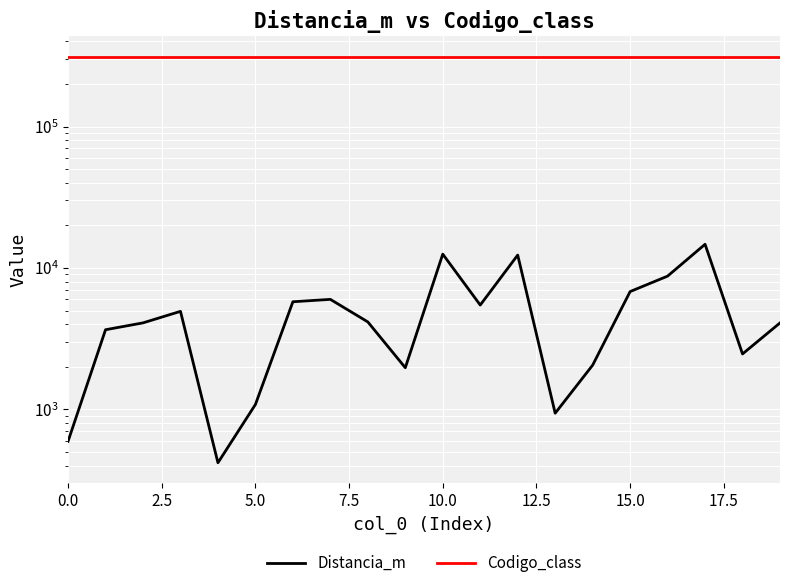

What is the total value across all series at 14?

314168.2